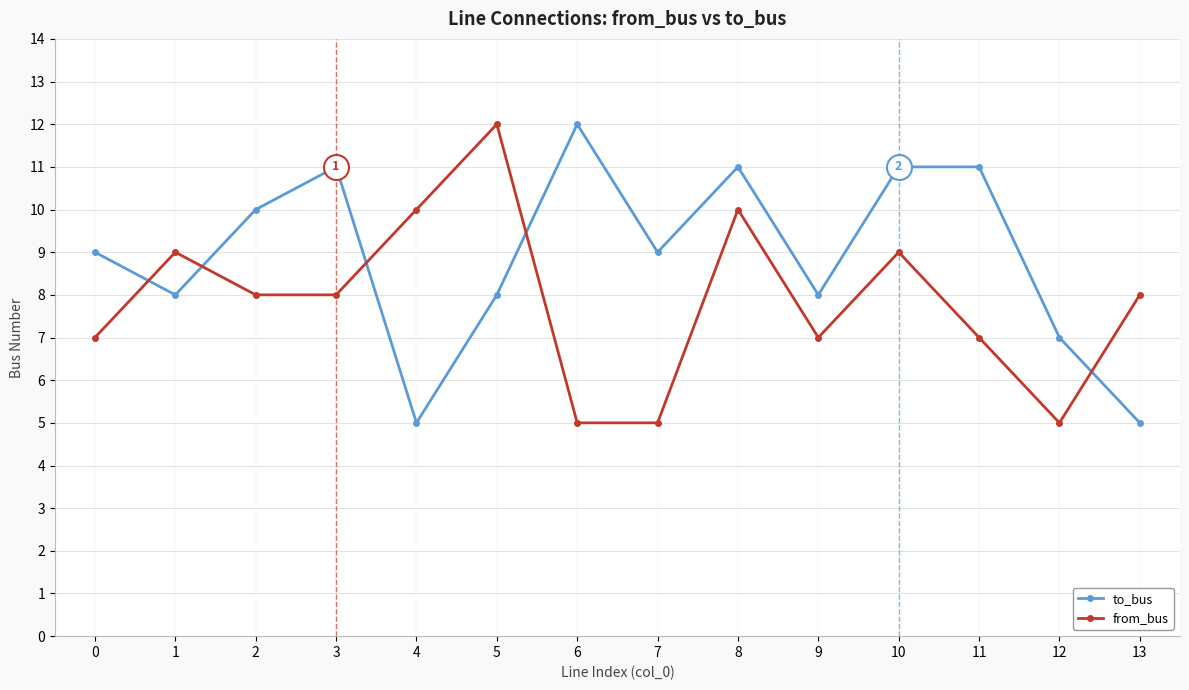

What is the spread (max minus min) of values at 0?

2